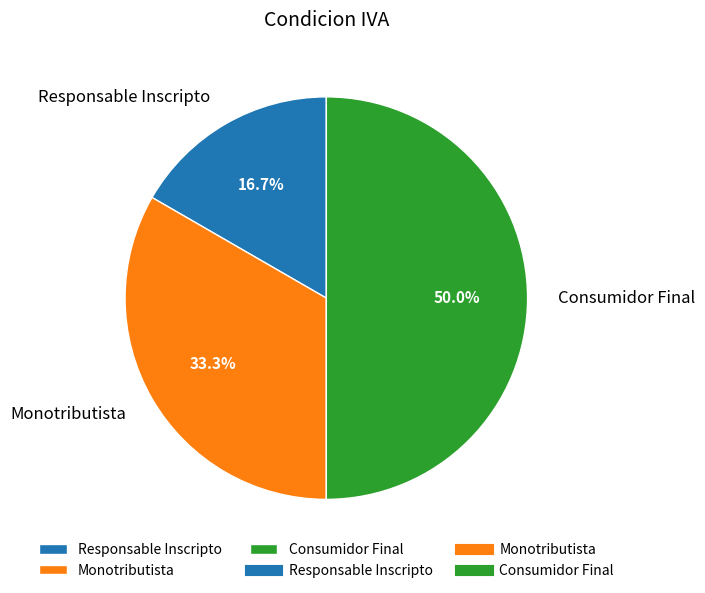

Which has a higher value, Consumidor Final or Responsable Inscripto?

Consumidor Final